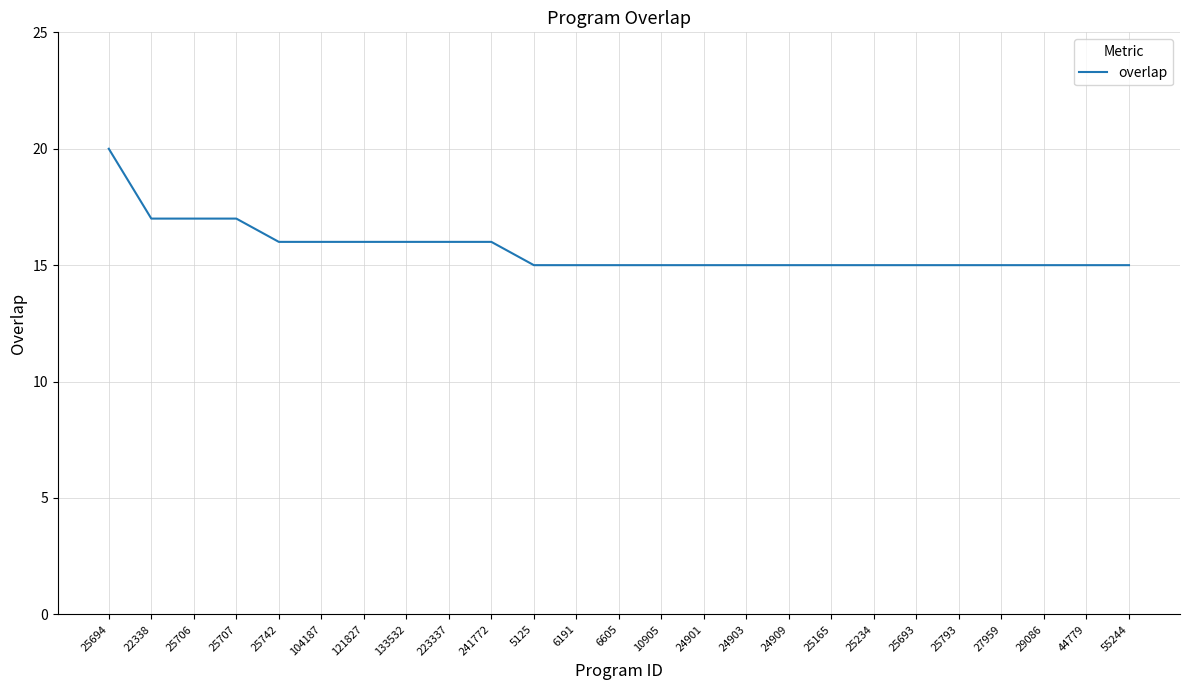

What is the ratio of the value at 223337 to the value at 24901?

1.1